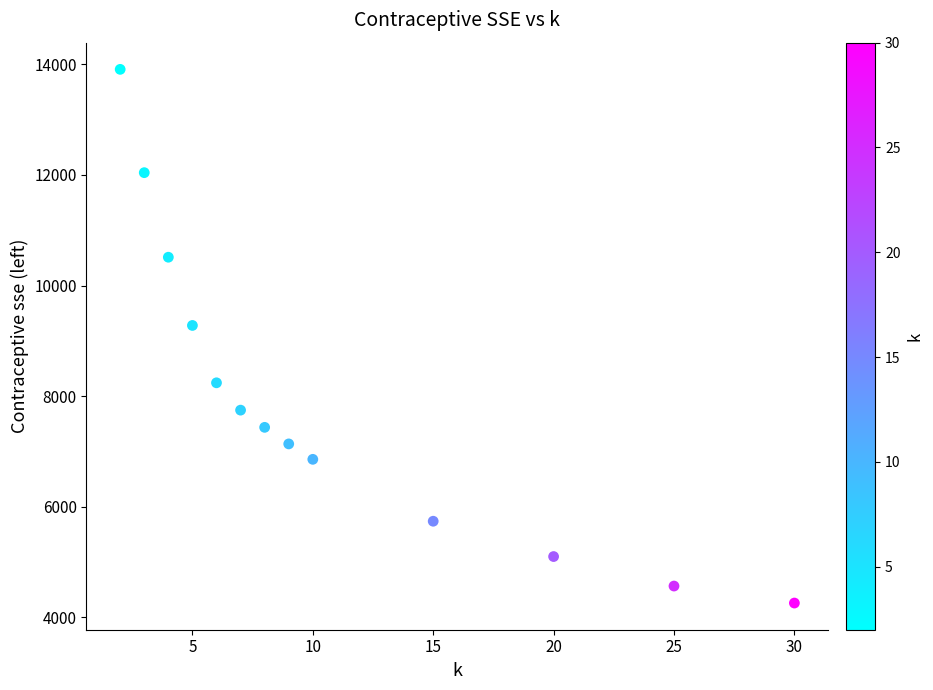

What Y value in the scatter plot is closest to 9084?

9278.9